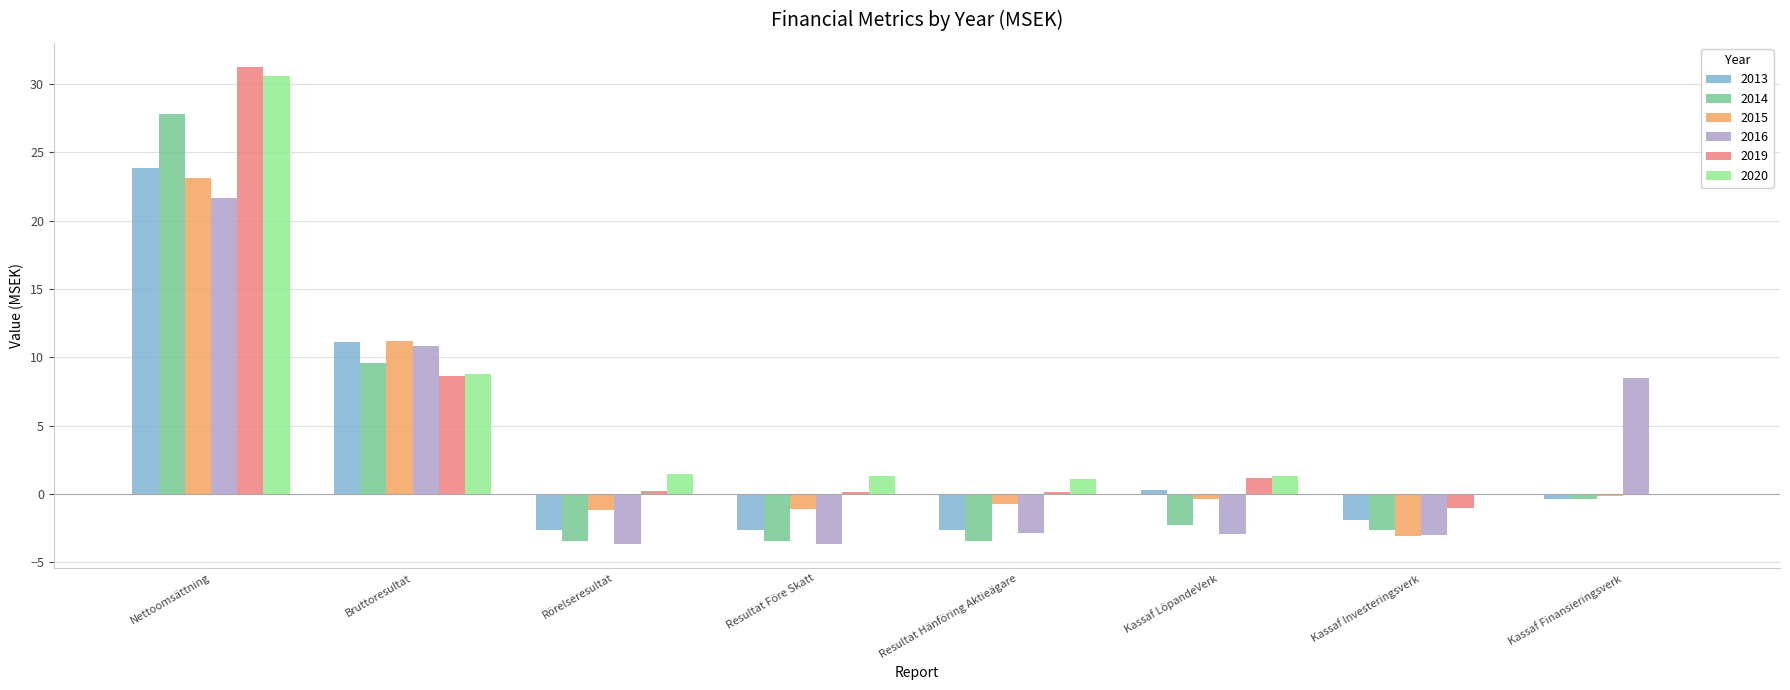

What is the total value across all series at Resultat Hänföring Aktieägare?

-8.5